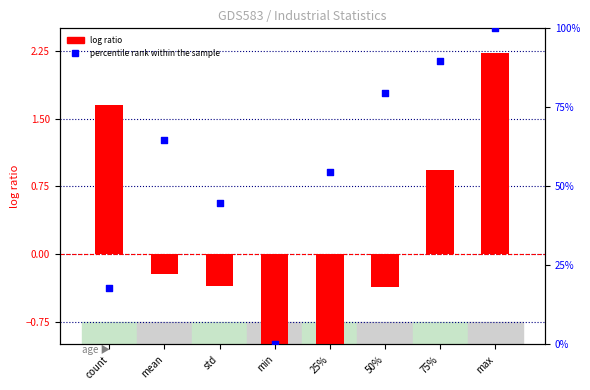

Which series reaches the minimum Y coordinate?

log ratio